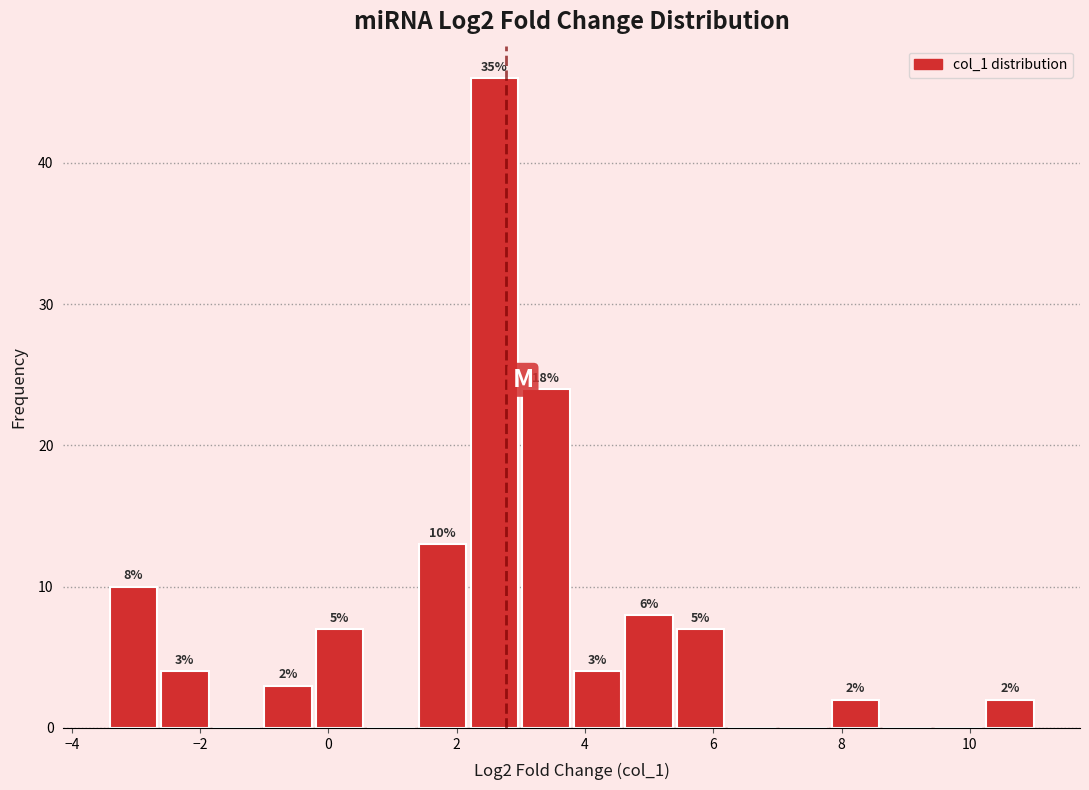

Over which range of the x-axis is the bar tallest?

2.2 to 3.0